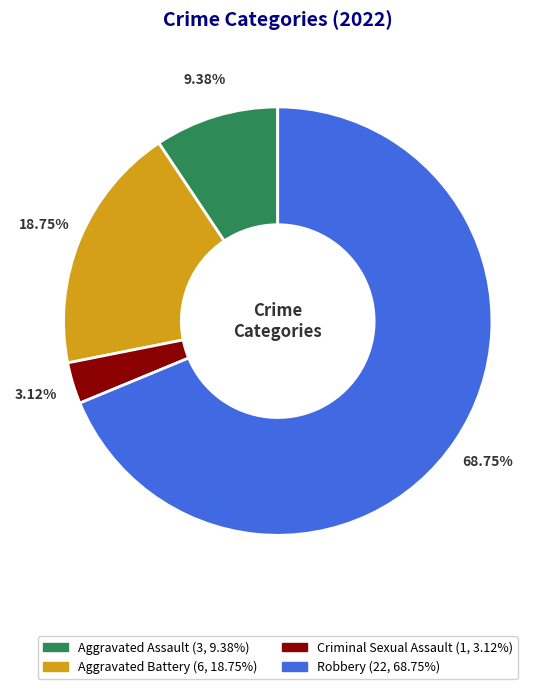

Is it true that Criminal Sexual Assault is 3% of the pie?

True